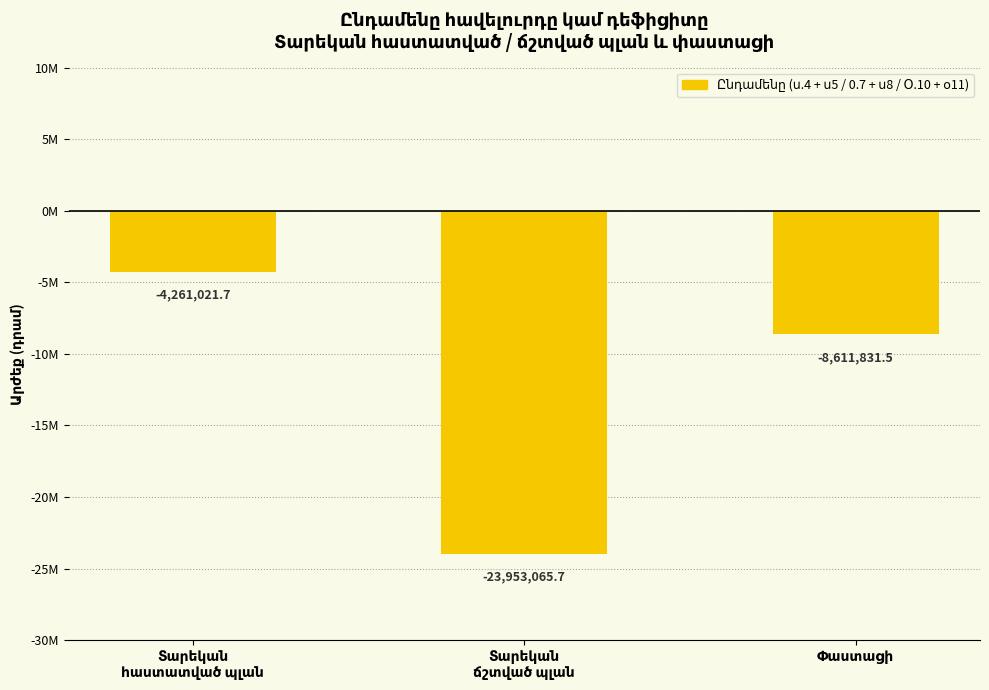

Are the bars horizontal?

No